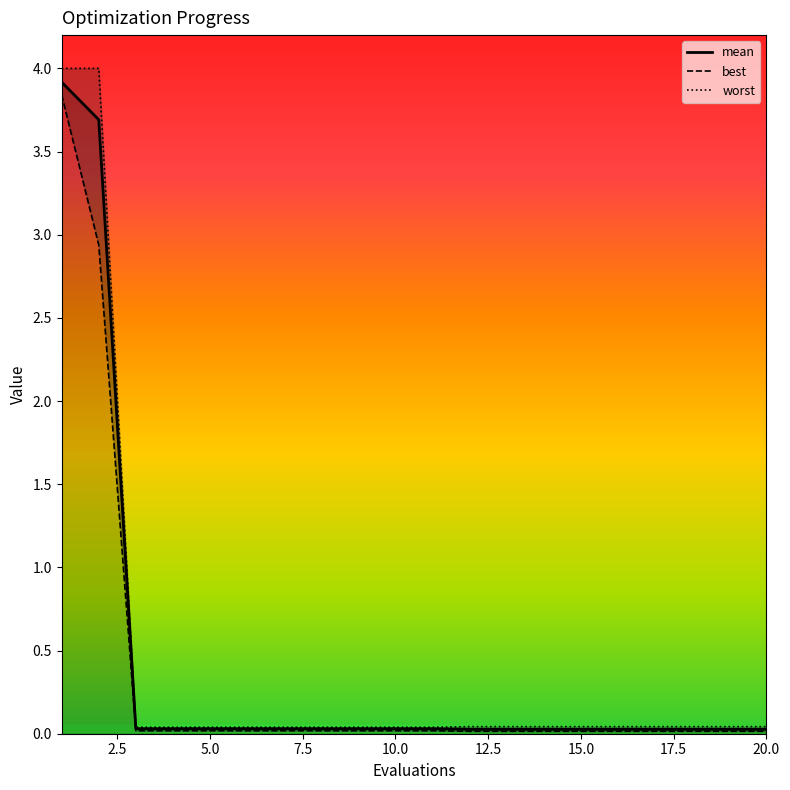

What are all the series names shown in the legend?

mean, best, worst